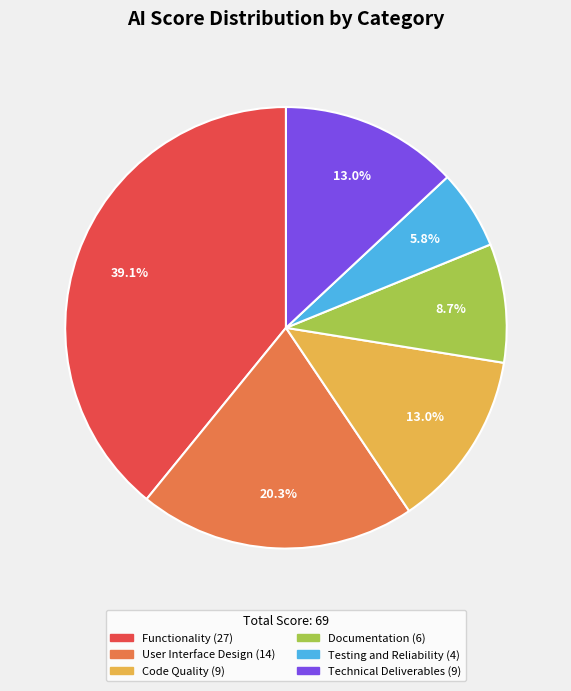

Is there any slice that represents more than half of the pie?

No